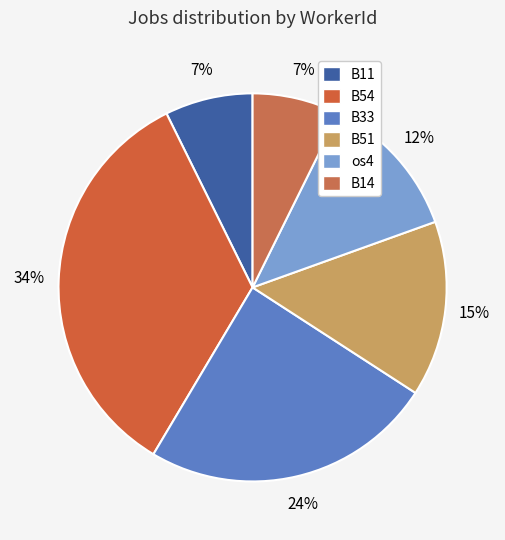

To the nearest percent, what is the average slice percentage?

17%